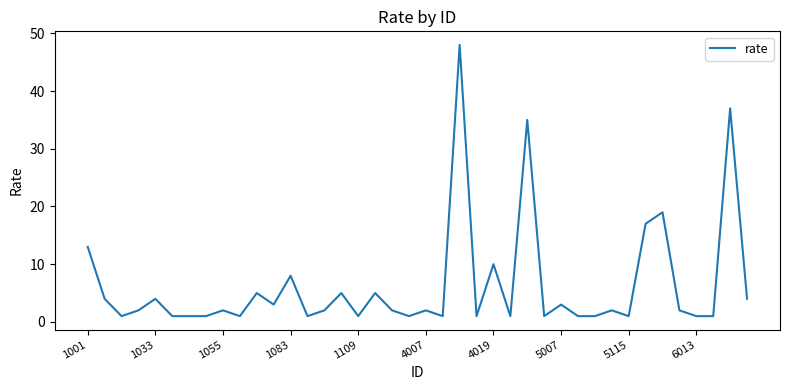

What is the difference between the maximum and minimum values?

47